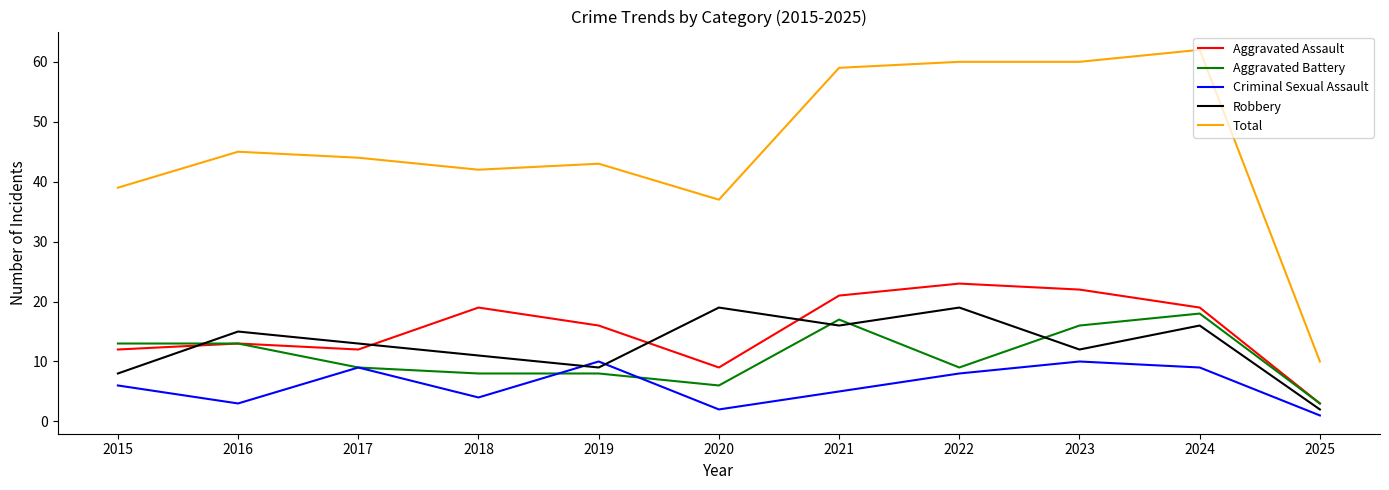

What is the maximum value for Criminal Sexual Assault?

10